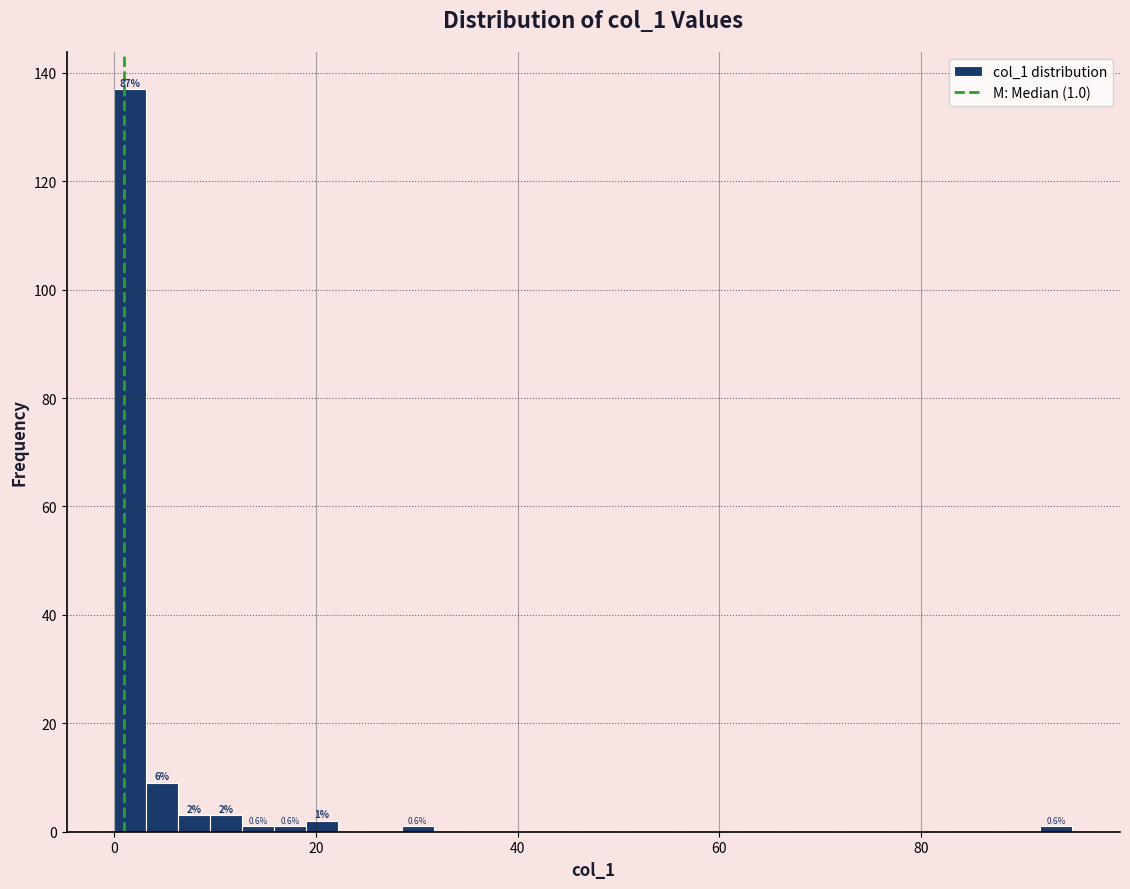

Around what value on the x-axis is the tallest bar? Give the approximate position of its centre, as read against the axis.

2